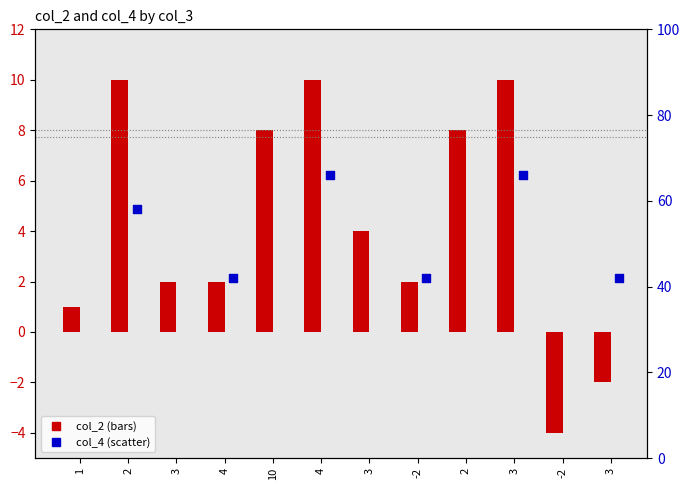

What is the total value across all series at -2?

44